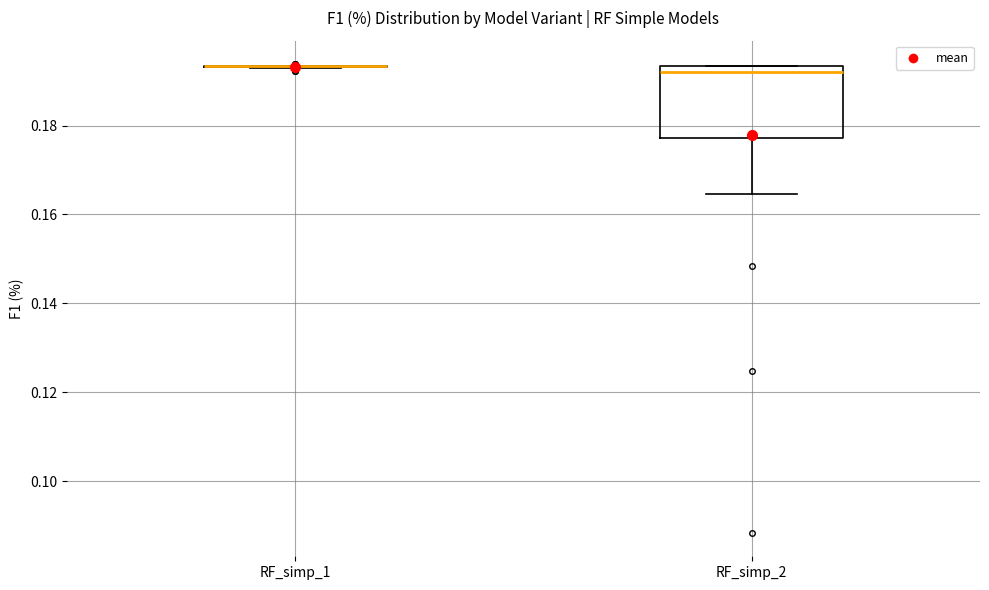

Comparing the boxes themselves (not the whiskers), which one is the tallest?

RF_simp_2